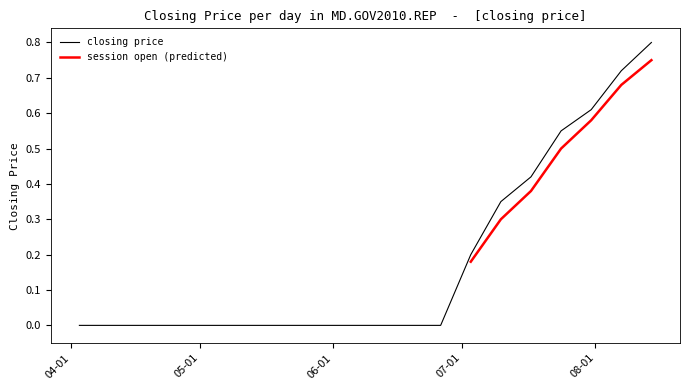

The value at 2009-08-07 is 0.5. True or false?

False